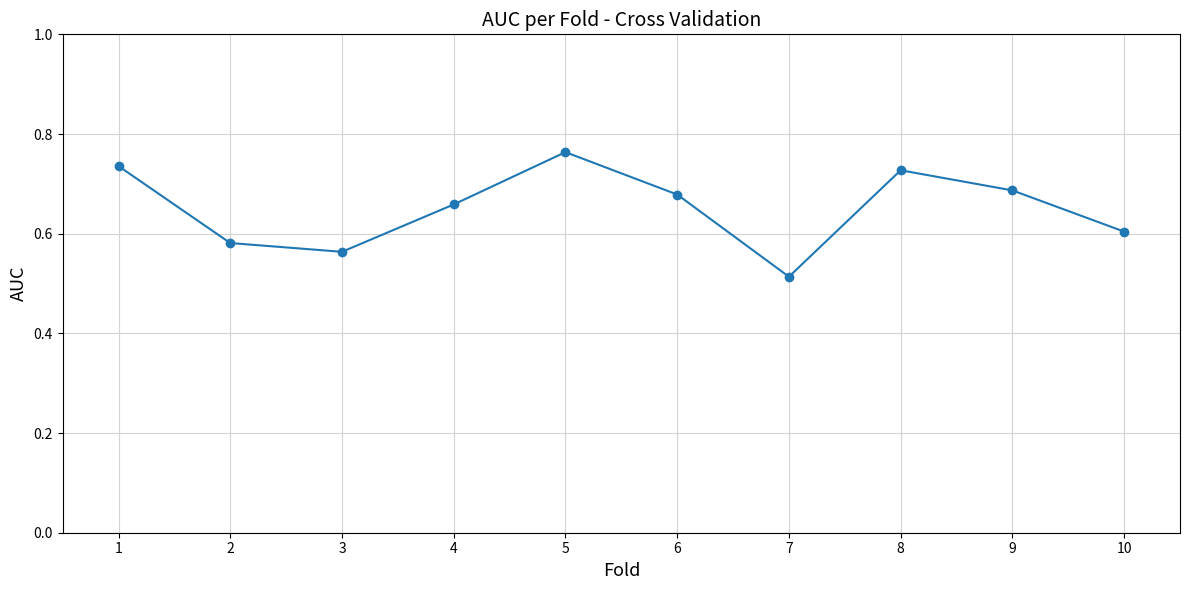

What is the sum of the values at 7 and 3?

1.1